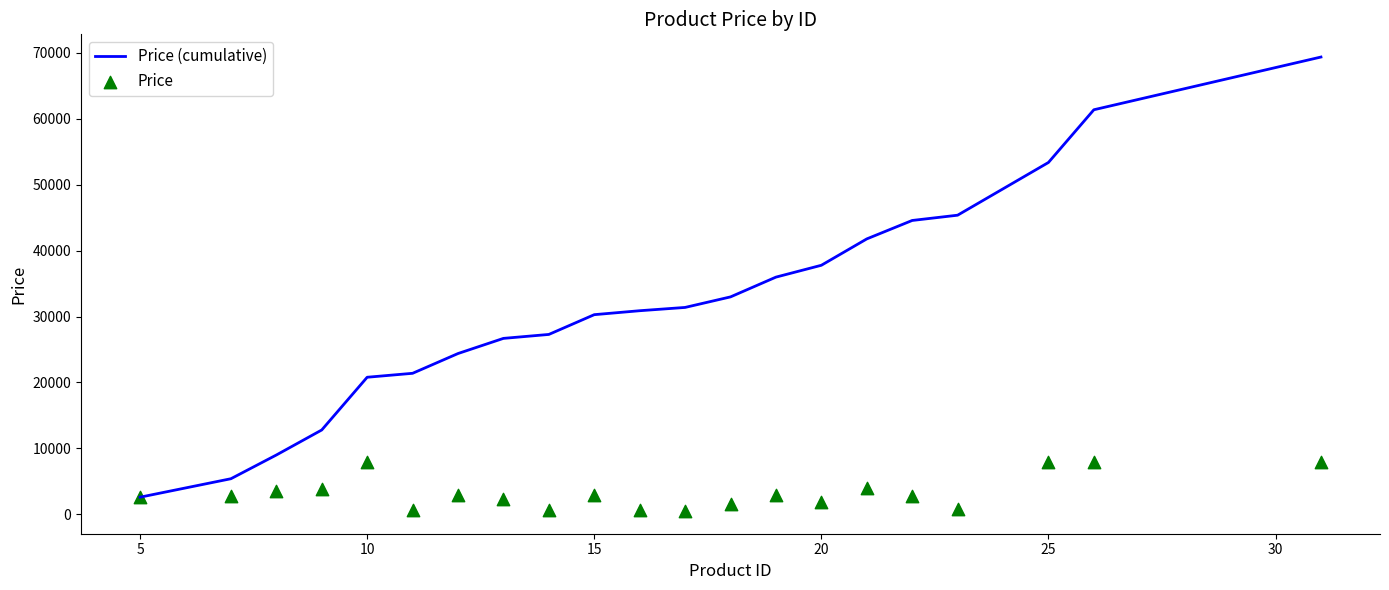

At how many categories does at least one series exceed 16499?

17